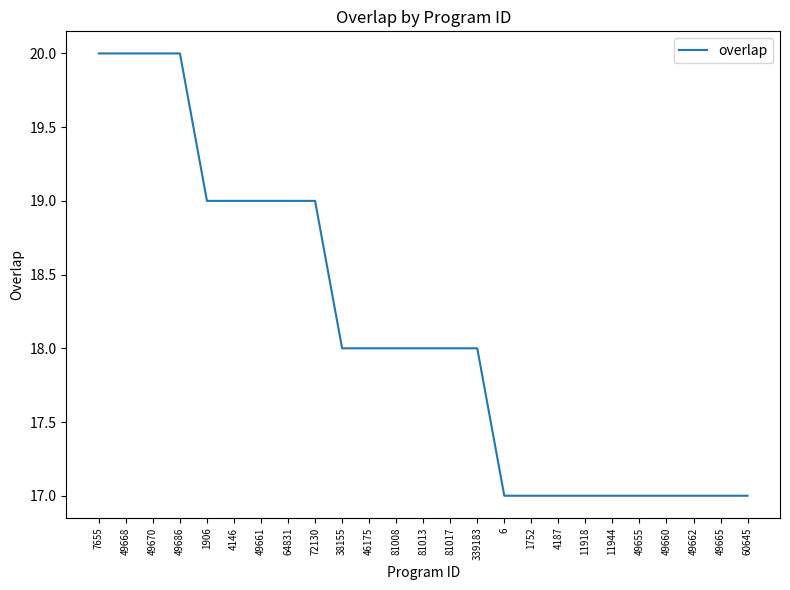

What position from the right is 38155?

16